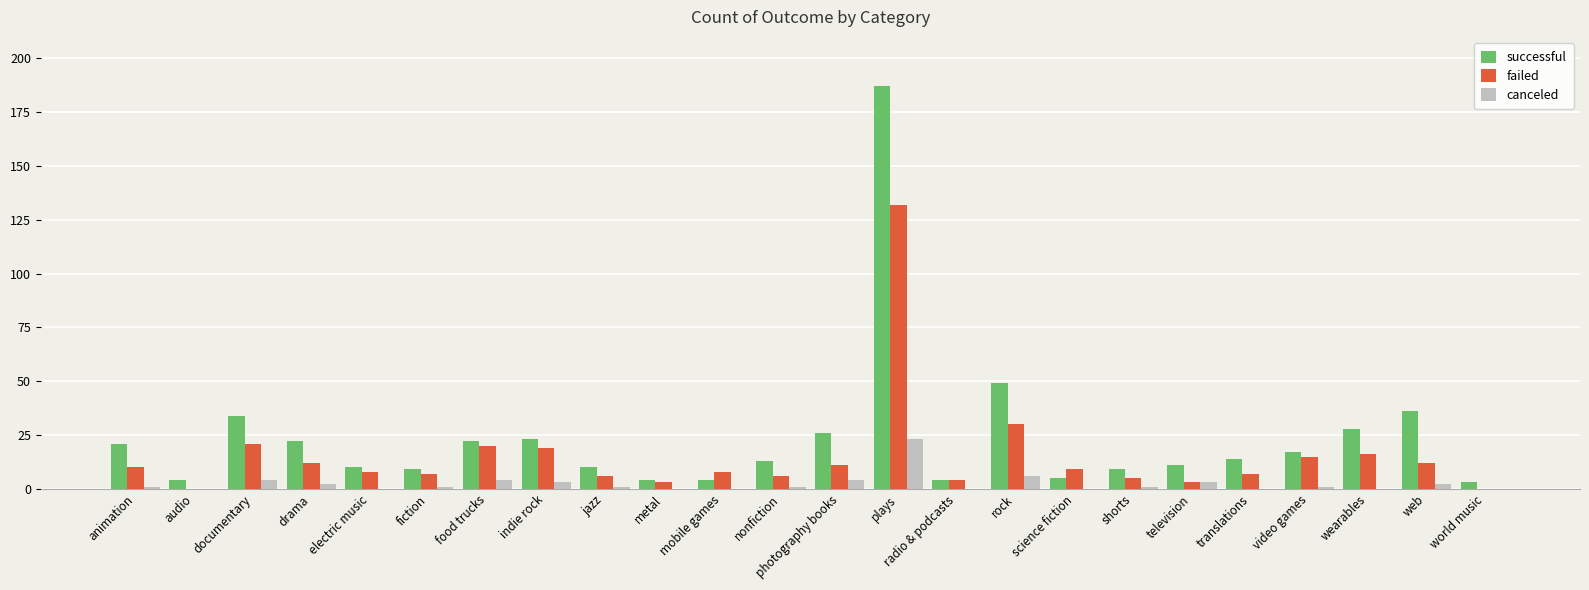

What is the sum of all successful values?

565